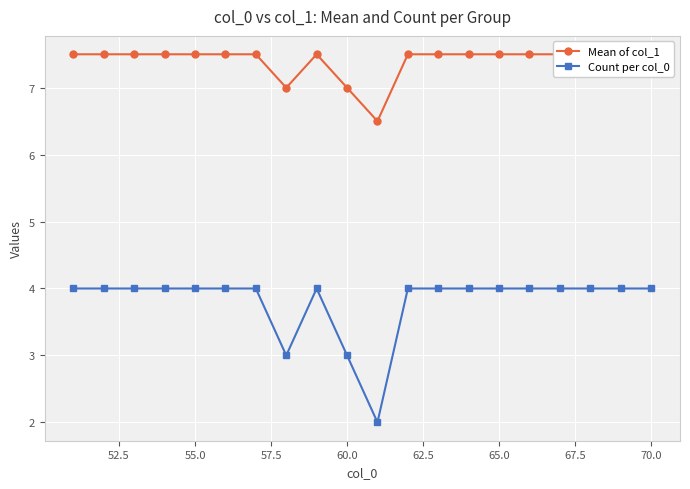

The value of Count per col_0 at 60.0 is 3. True or false?

True